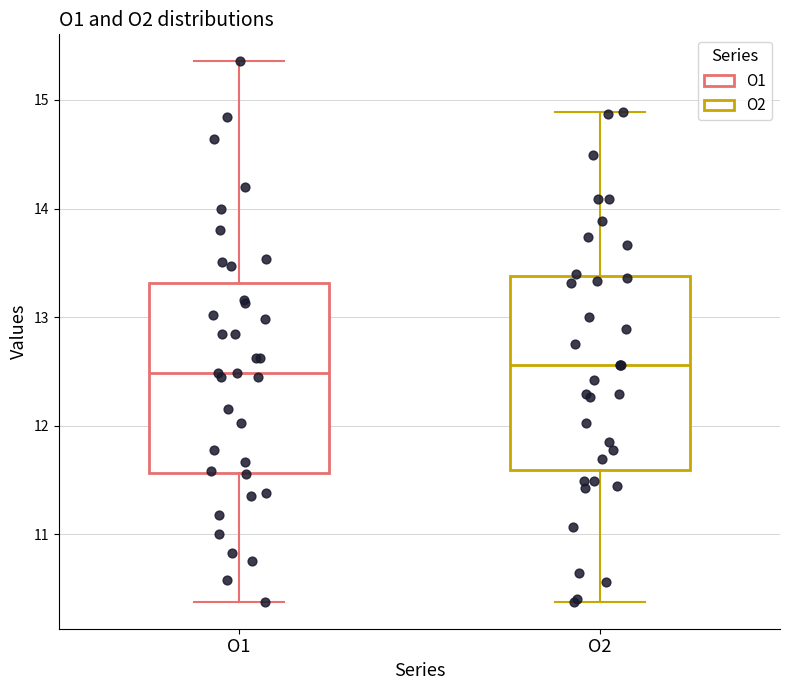

Reading left to right, read every box against the y-axis: the position of its median line, the range the box covers, and the ends of its whiskers. The values are not printed on the chart, so give them approximately, as read against the axis.

O1: median 12.5, box 11.6 to 13.3, whiskers 10.4 to 15.4
O2: median 12.6, box 11.6 to 13.4, whiskers 10.4 to 14.9